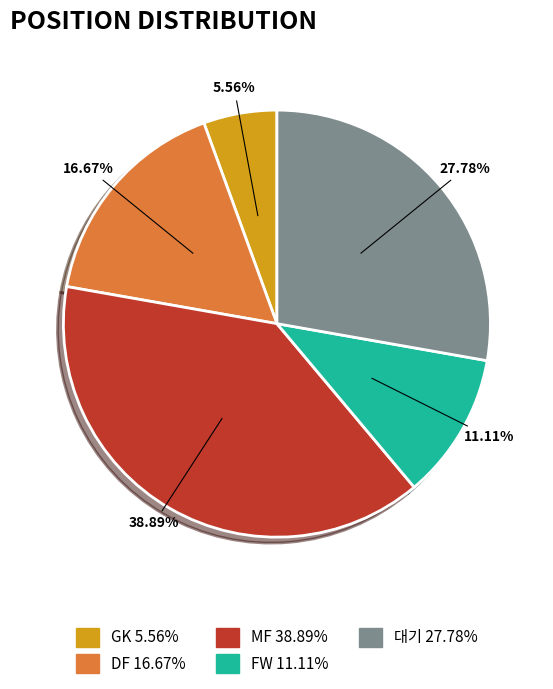

Do DF and MF together represent more than half of the pie?

Yes